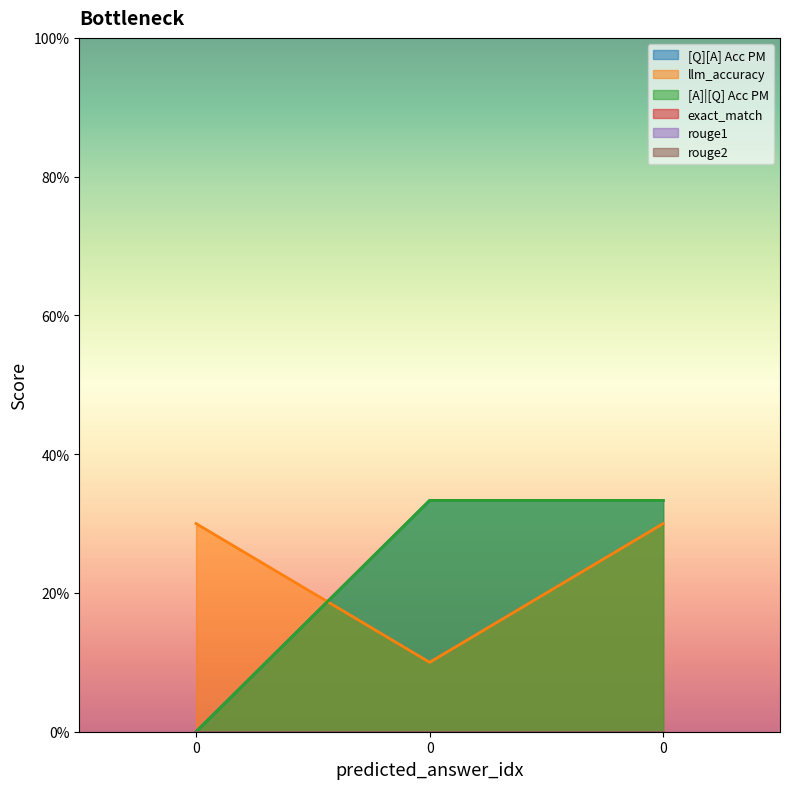

What is the maximum value for [A]|[Q] Acc PM?

0.3